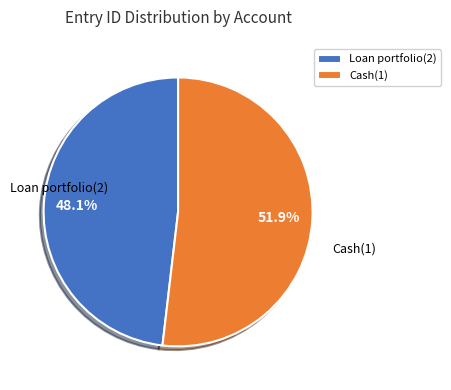

Is it true that Loan portfolio(2) is 38% of the pie?

False